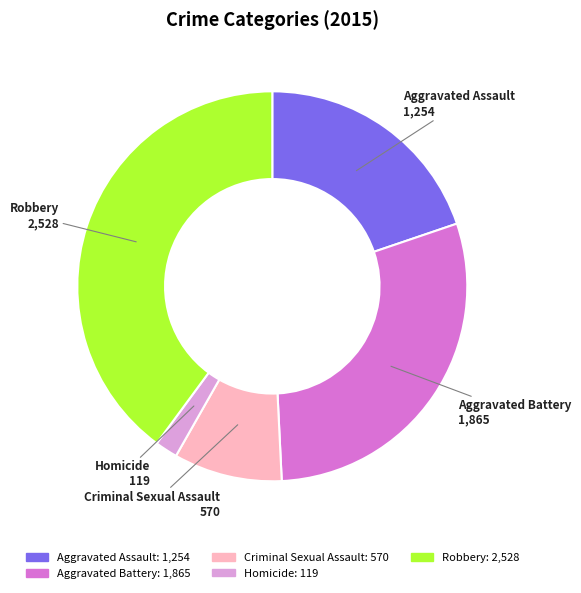

What is the smallest slice in the pie chart?

Homicide